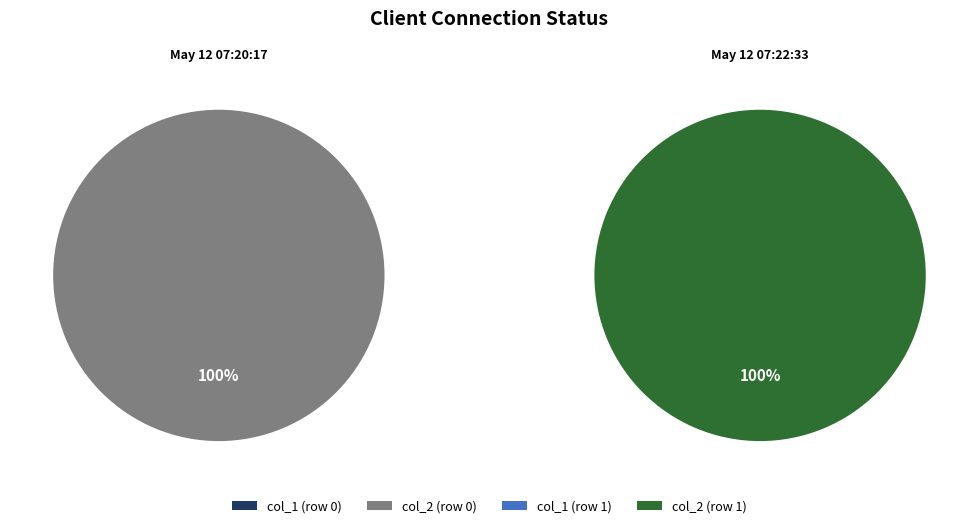

Which series changed the most between May 12 07:20:17 and May 12 07:22:33?

col_1